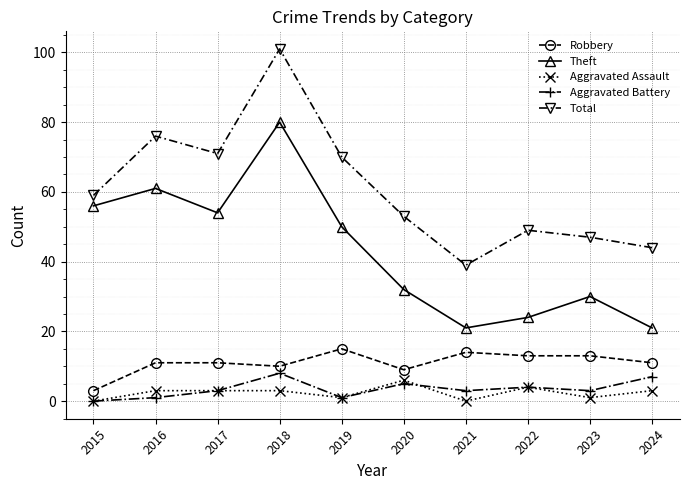

True or false: Aggravated Battery and Theft intersect in this chart.

False